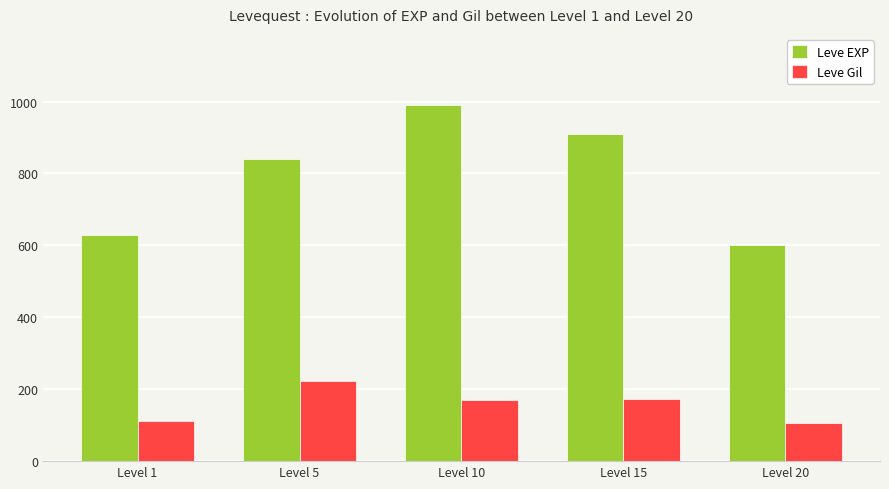

What is the value of the Leve Gil bar at the 1st from the left?

112